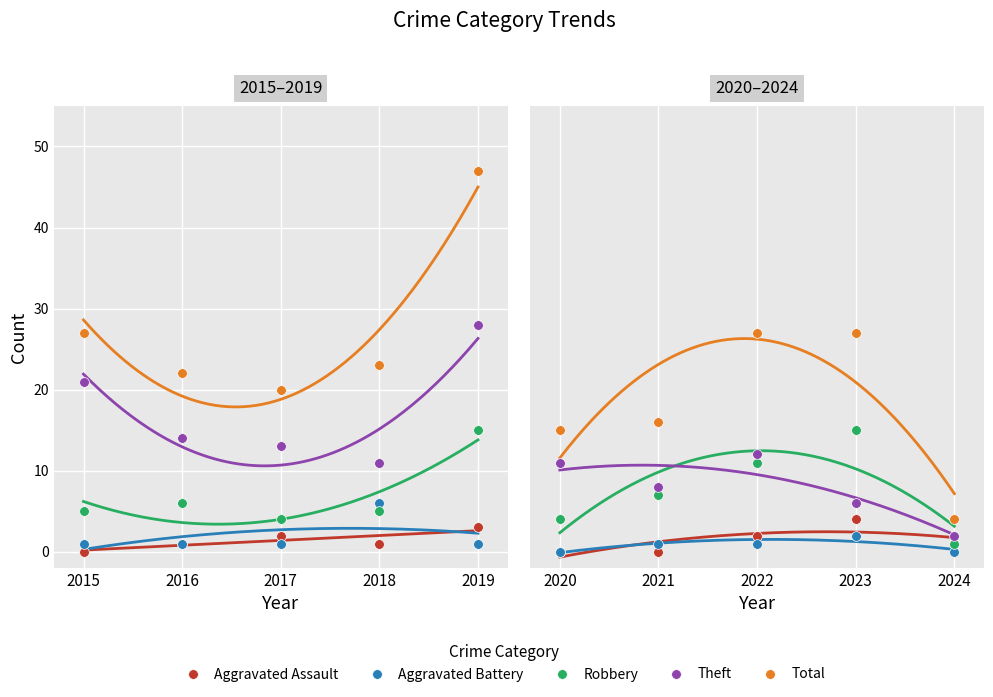

True or false: Aggravated Battery and Total cross at least once.

False